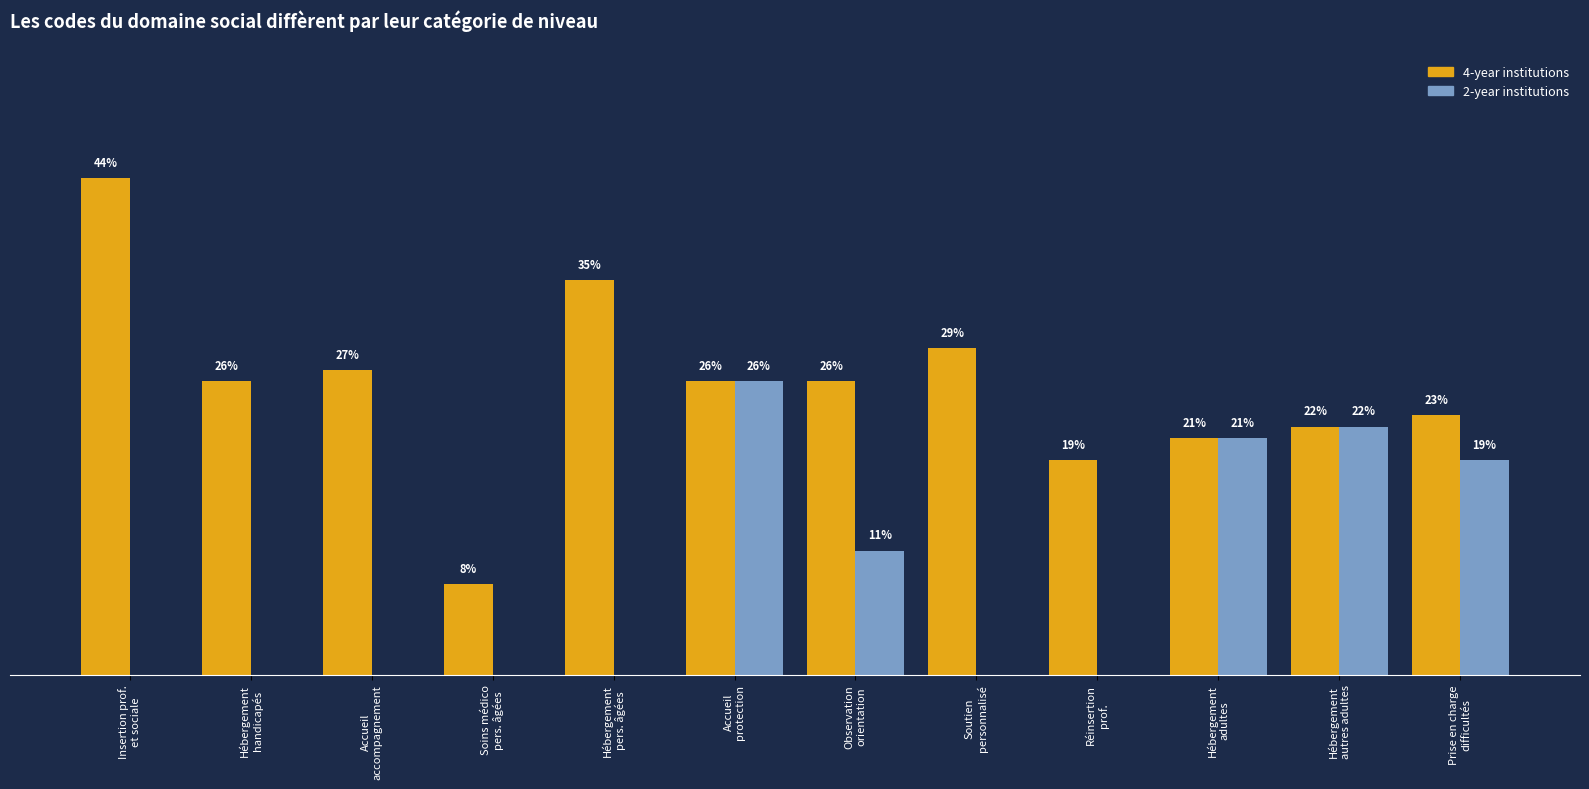

Which category has the highest value across all series?

Insertion prof.
et sociale